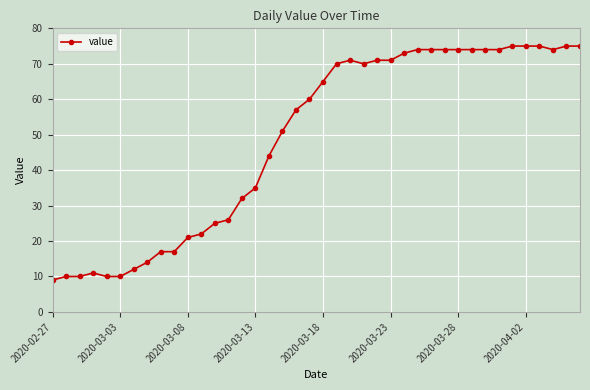

True or false: there are more than 0 points higher than both neighbors.

True